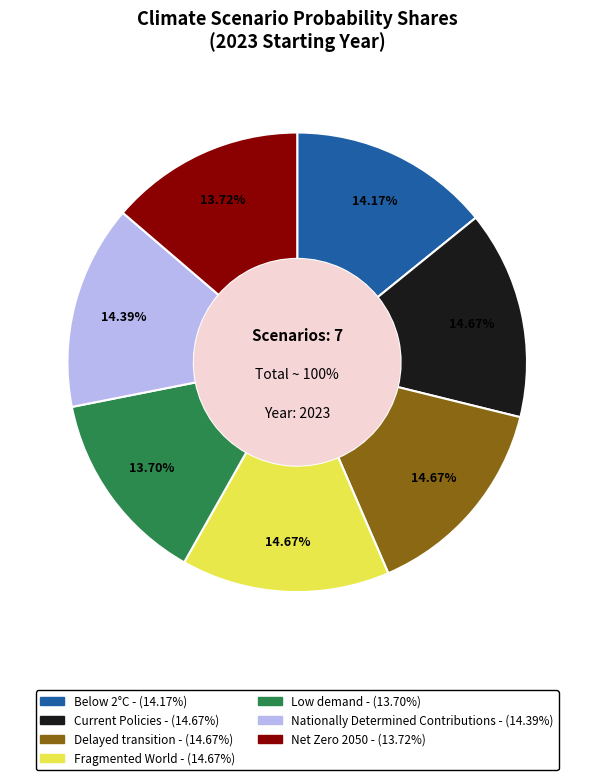

What portion of the pie excludes Net Zero 2050?

86.3%